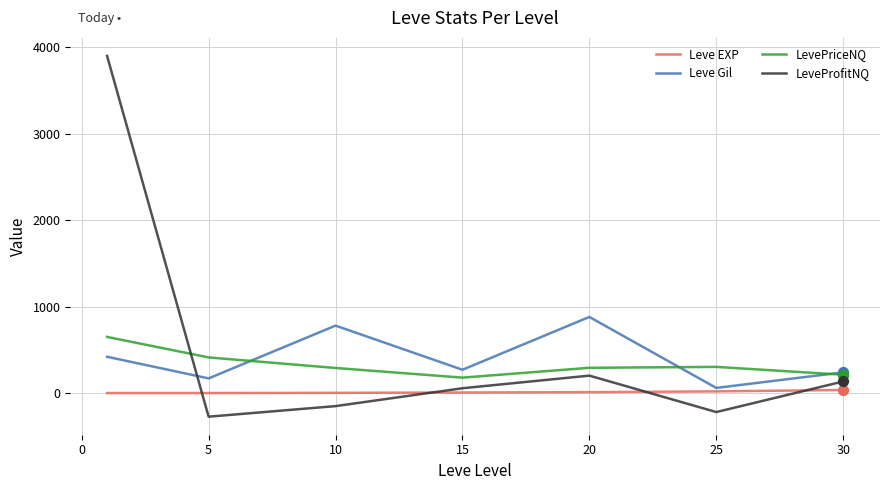

Which series has the widest spread of values?

LeveProfitNQ